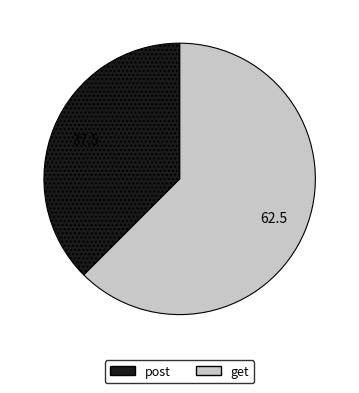

Is there a majority slice in this chart?

Yes